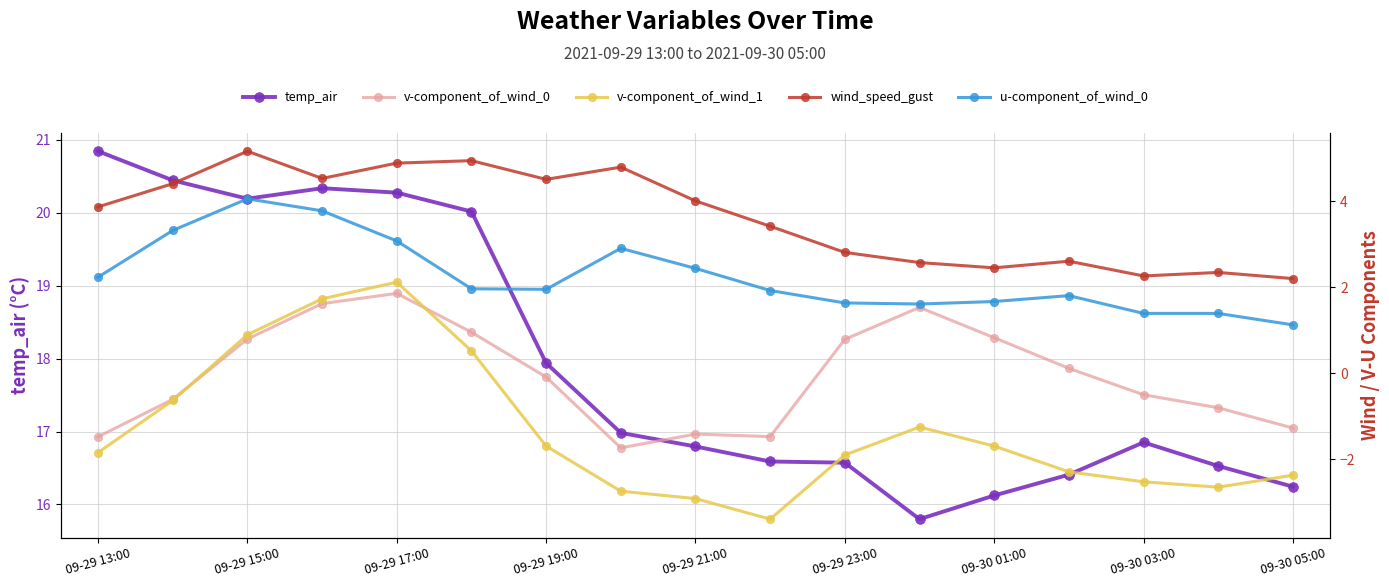

The value of temp_air at 09-29 15:00 is 11.7. True or false?

False